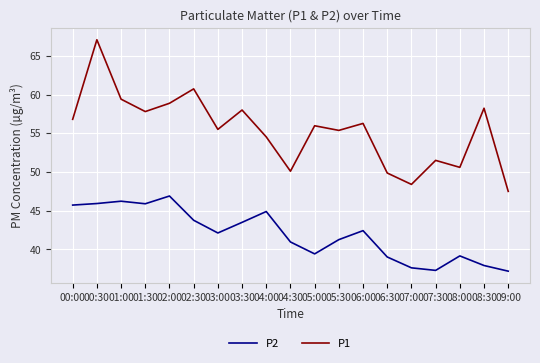

True or false: P2 and P1 cross at least once.

False